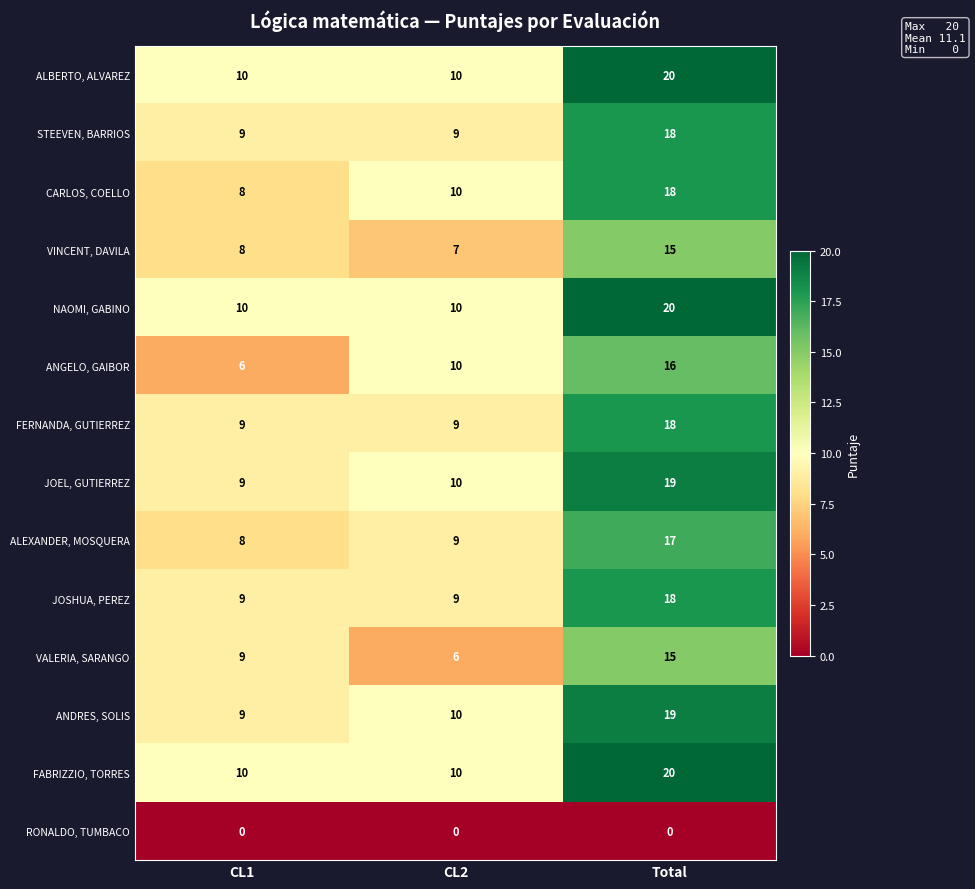

What is the sum of all ALBERTO, ALVAREZ values?

40